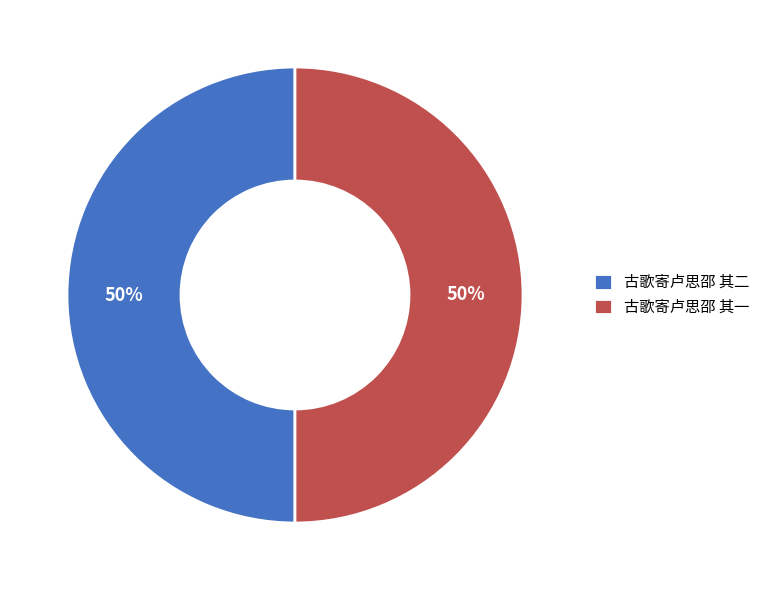

To the nearest percent, what is the combined percentage of 古歌寄卢思邵 其一 and 古歌寄卢思邵 其二?

100%